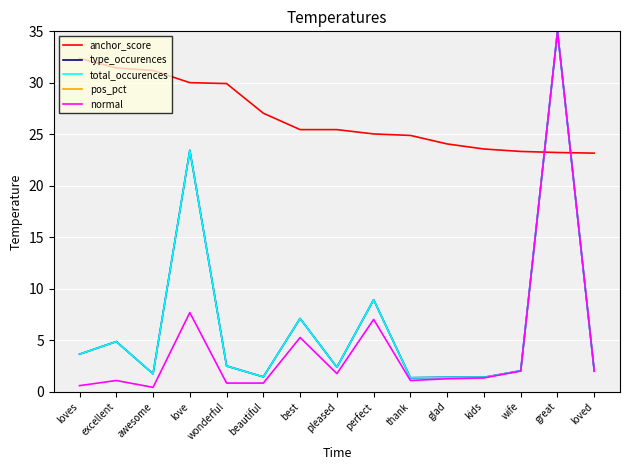

Reading left to right, what are all the values shown in this chart?

anchor_score: loves=32.4	excellent=31.4	awesome=31.2	love=30.0	wonderful=29.9	beautiful=27.0	best=25.5	pleased=25.5	perfect=25.0	thank=24.9	glad=24.1	kids=23.6	wife=23.3	great=23.2	loved=23.2
type_occurences: loves=3.6	excellent=4.9	awesome=1.7	love=23.4	wonderful=2.5	beautiful=1.4	best=7.1	pleased=2.4	perfect=8.9	thank=1.4	glad=1.4	kids=1.4	wife=2.0	great=35.0	loved=2.0
total_occurences: loves=3.6	excellent=4.9	awesome=1.7	love=23.4	wonderful=2.5	beautiful=1.4	best=7.1	pleased=2.4	perfect=8.9	thank=1.4	glad=1.4	kids=1.4	wife=2.0	great=35.0	loved=2.0
pos_pct: loves=35.0	excellent=35.0	awesome=35.0	love=35.0	wonderful=35.0	beautiful=35.0	best=35.0	pleased=35.0	perfect=35.0	thank=35.0	glad=35.0	kids=35.0	wife=35.0	great=35.0	loved=35.0
normal: loves=0.6	excellent=1.1	awesome=0.4	love=7.7	wonderful=0.8	beautiful=0.8	best=5.3	pleased=1.8	perfect=7.0	thank=1.1	glad=1.3	kids=1.3	wife=2.0	great=35.0	loved=2.0